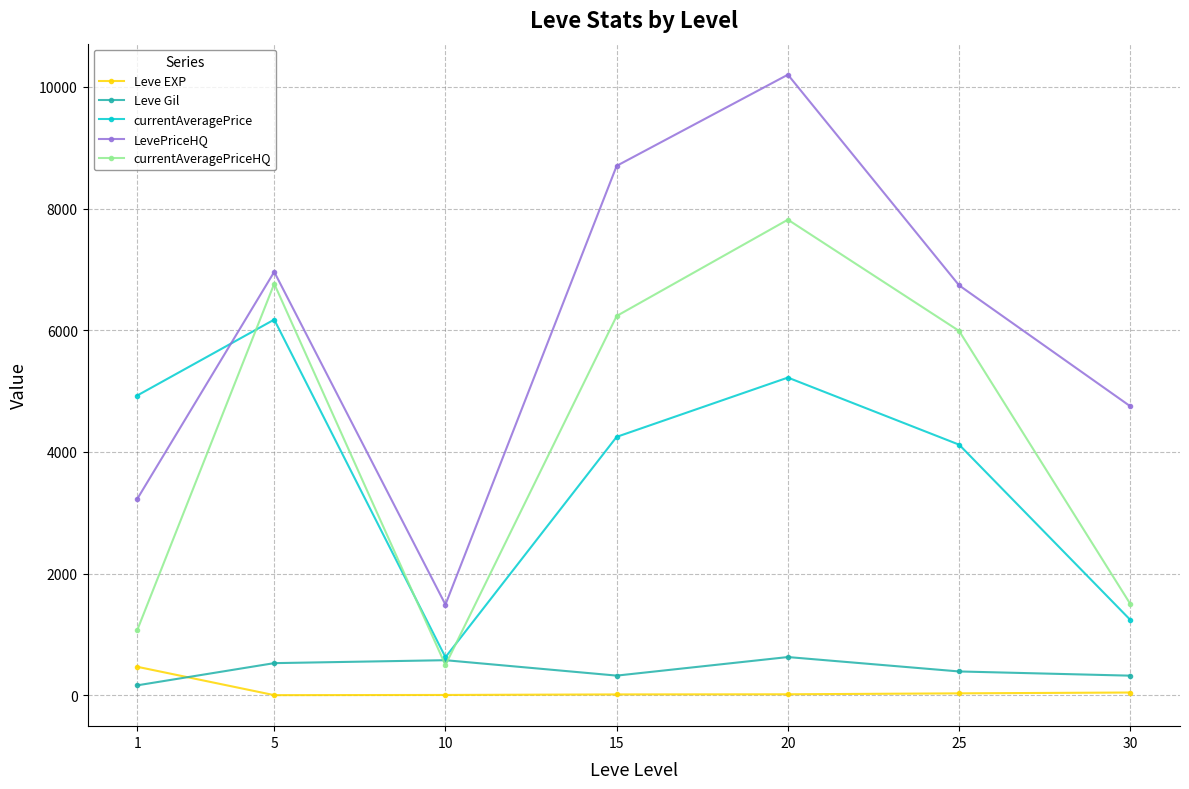

True or false: currentAveragePrice has more than 2 interior local peaks.

False